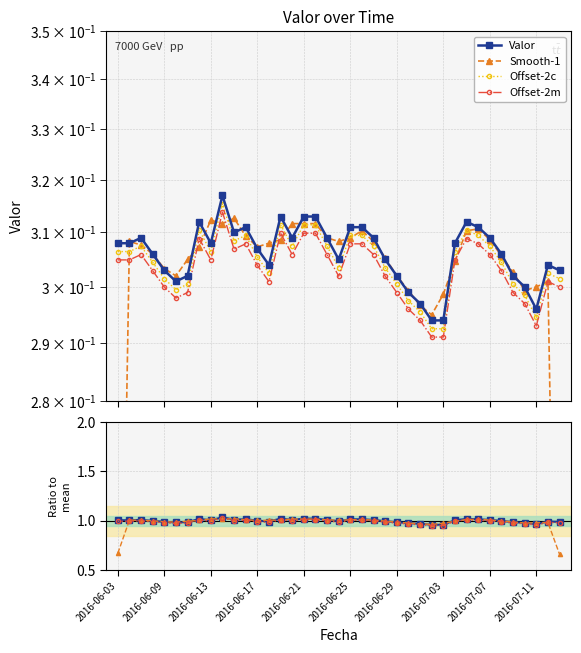

What is the maximum value shown in the chart?

0.3